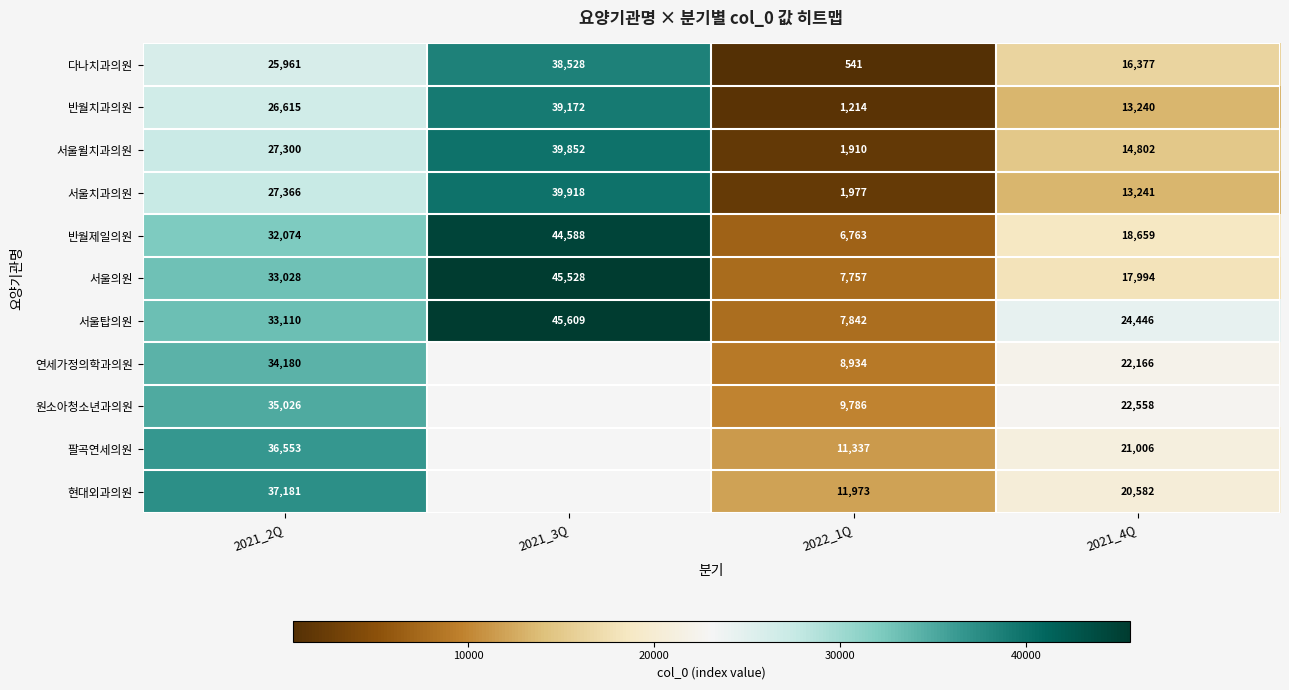

Which has a higher value, 2021_3Q or 2022_1Q?

2021_3Q